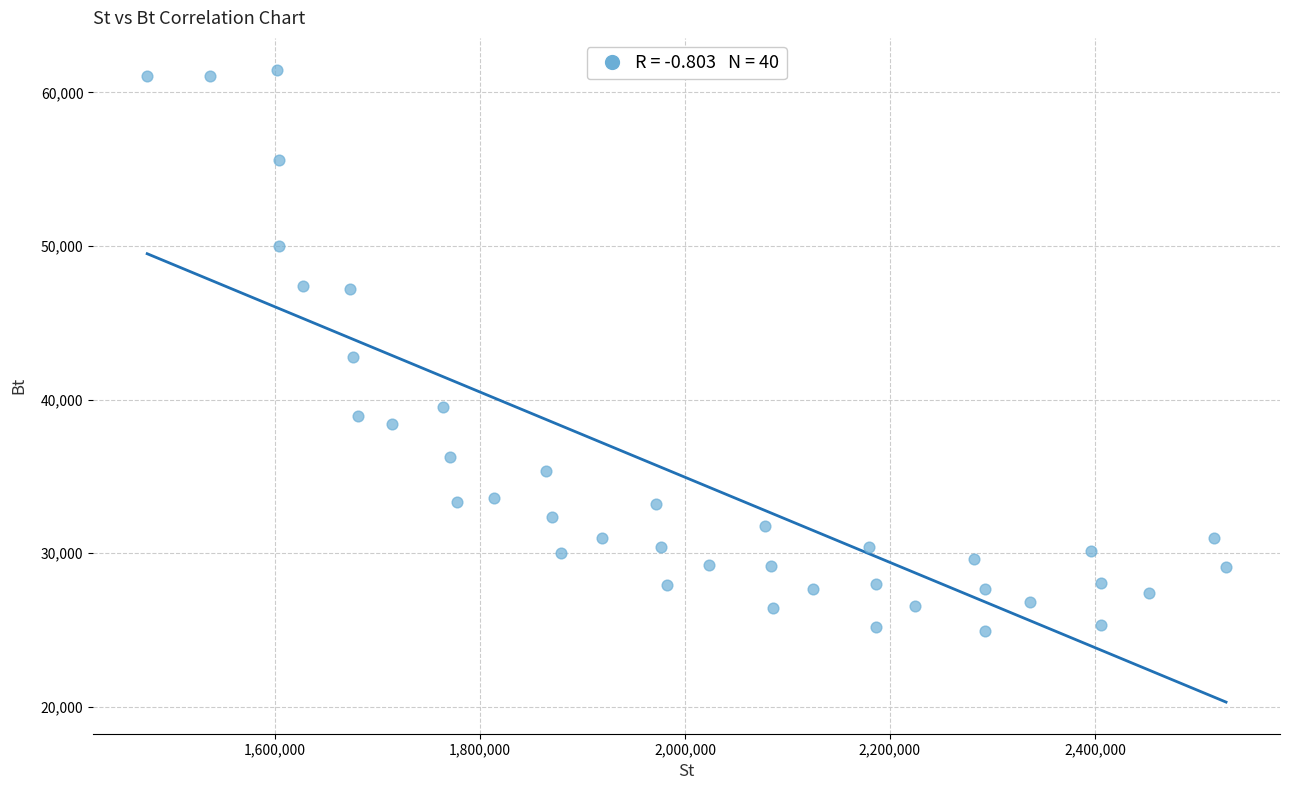

What is the range of X values (max minus min)?

1052692.2